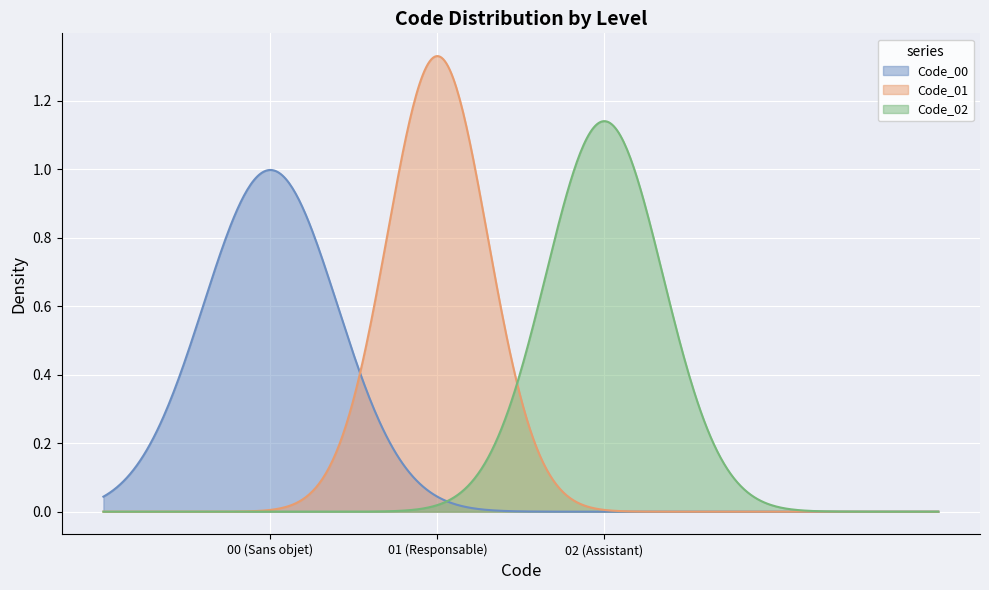

How many values are between 0 and 2?

3